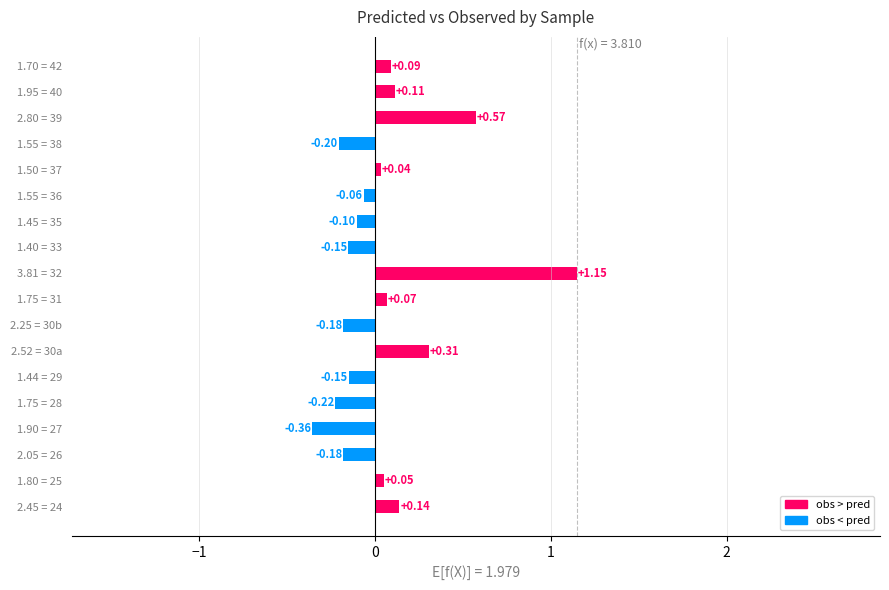

What is the change in value from 2.25 = 30b to 1.75 = 31?

+0.2